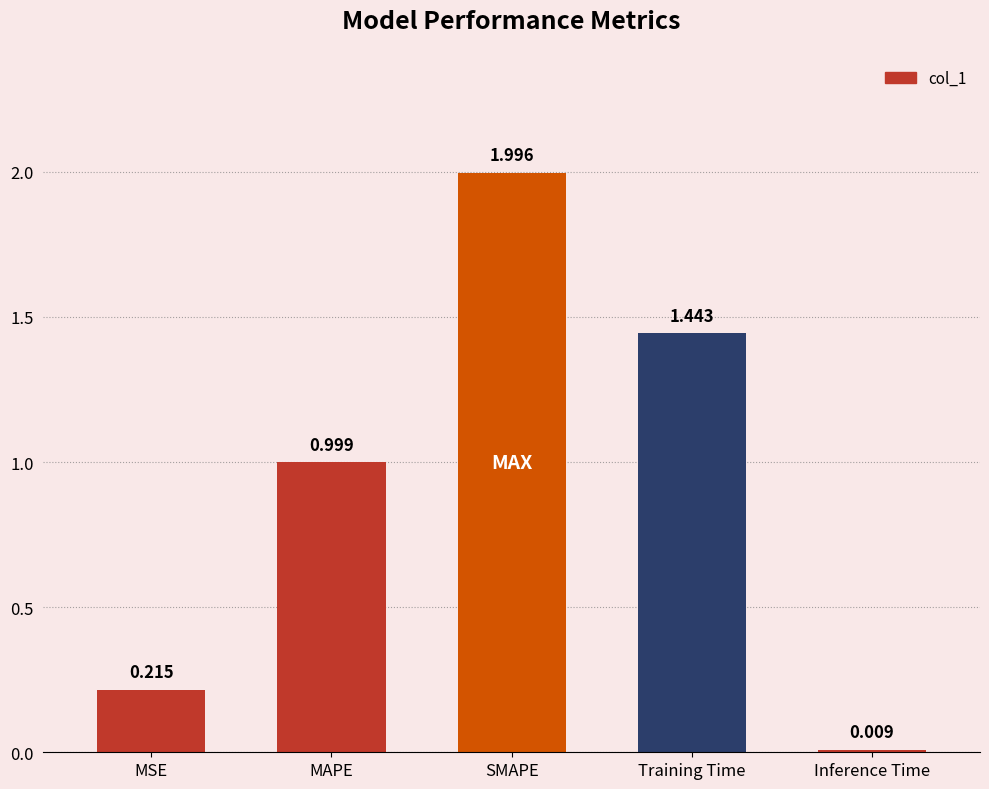

True or false: the data shows 0.3 at MSE.

False